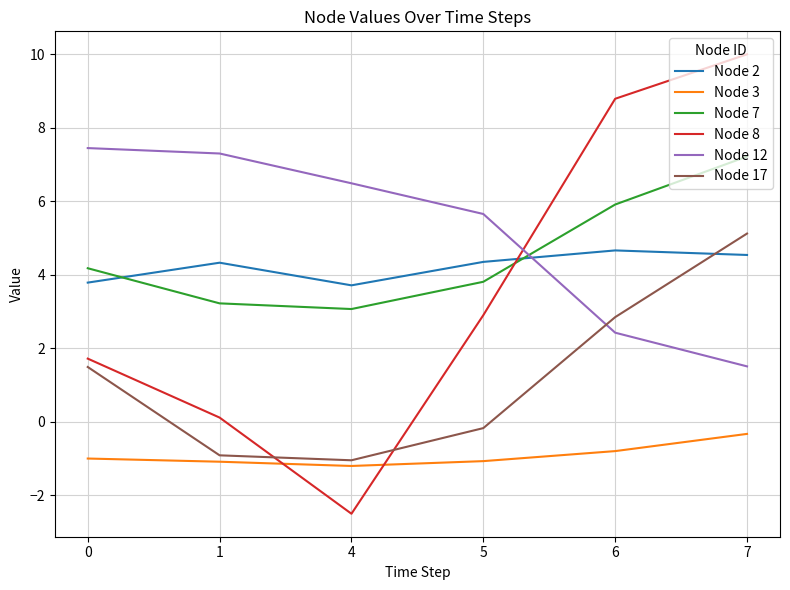

Rank the categories by Node 12 value from lowest to highest.

7, 6, 5, 4, 1, 0